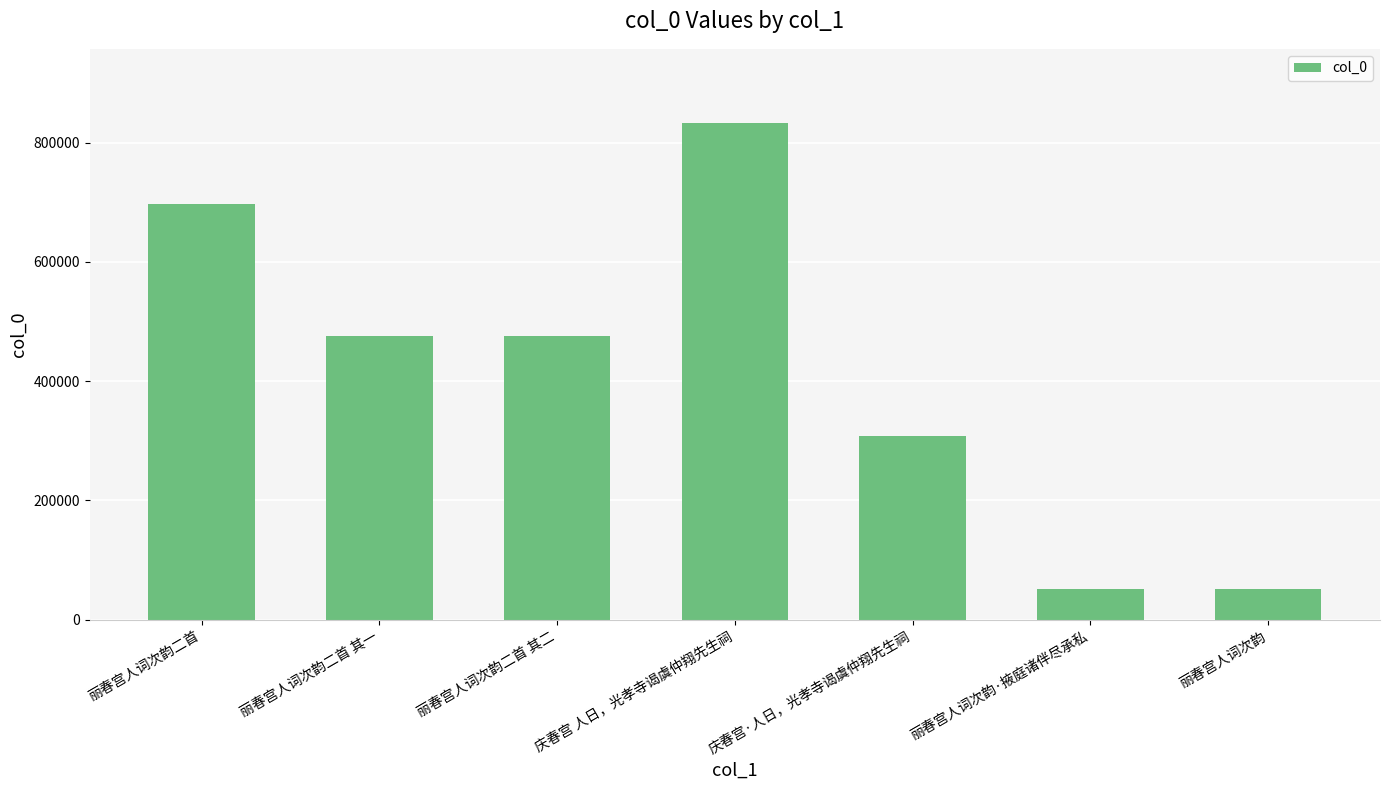

What is the ratio of the value at 庆春宫·人日，光孝寺谒虞仲翔先生祠 to the value at 丽春宫人词次韵·掖庭诸伴尽承私?

6.1